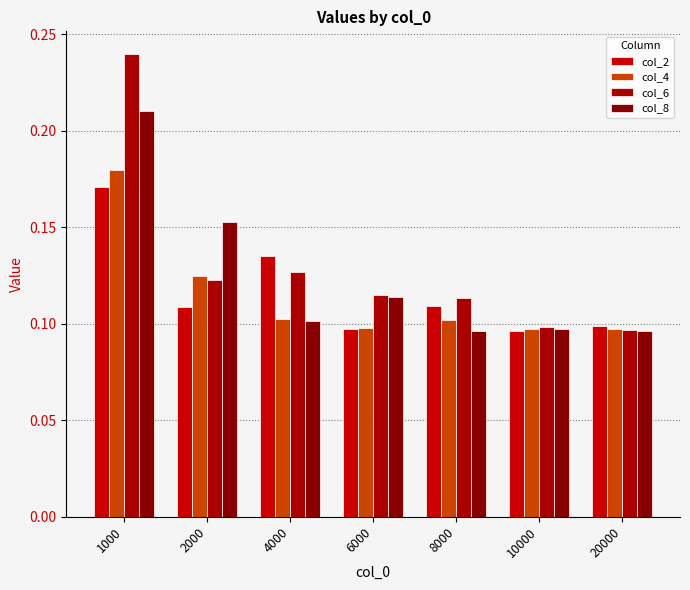

How many categories are shown in the chart?

7